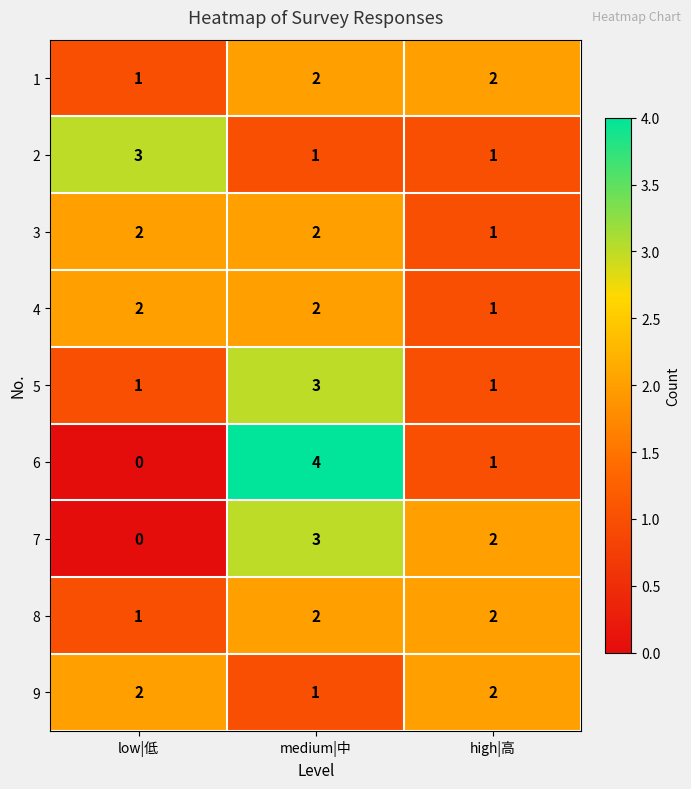

Reading left to right, list all the values displayed in this chart.

1: 1	2	2
2: 3	1	1
3: 2	2	1
4: 2	2	1
5: 1	3	1
6: 0	4	1
7: 0	3	2
8: 1	2	2
9: 2	1	2